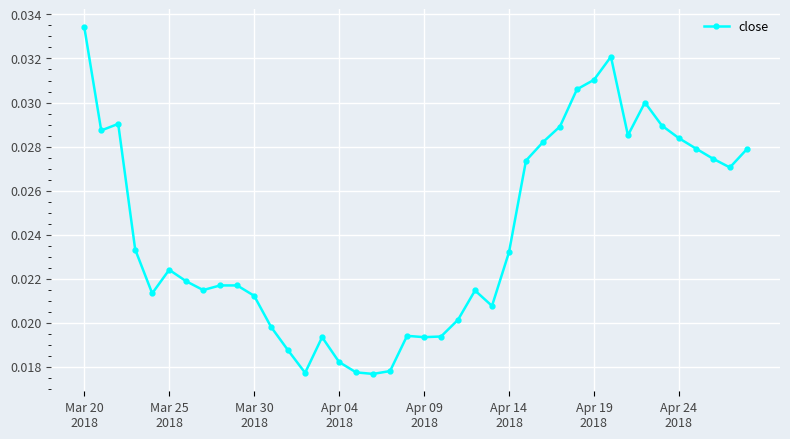

True or false: the data has more than 1 interior local peaks.

True